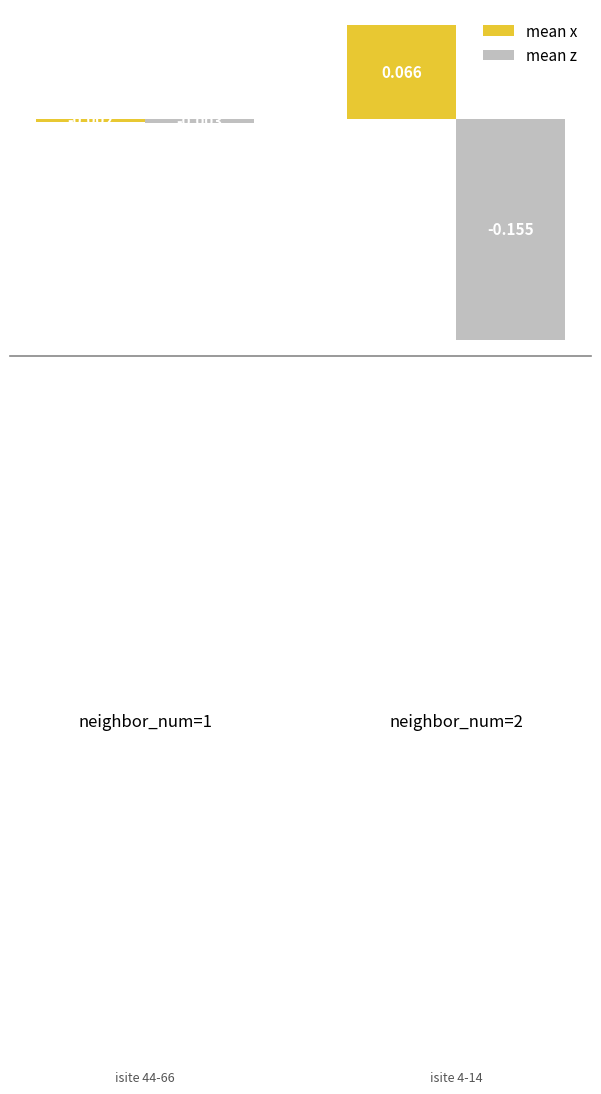

Which series has the largest total across all categories?

mean x